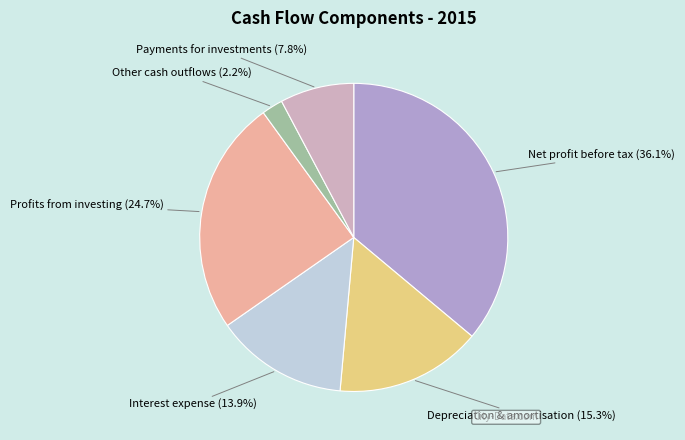

Which slice is the smallest?

Other cash outflows